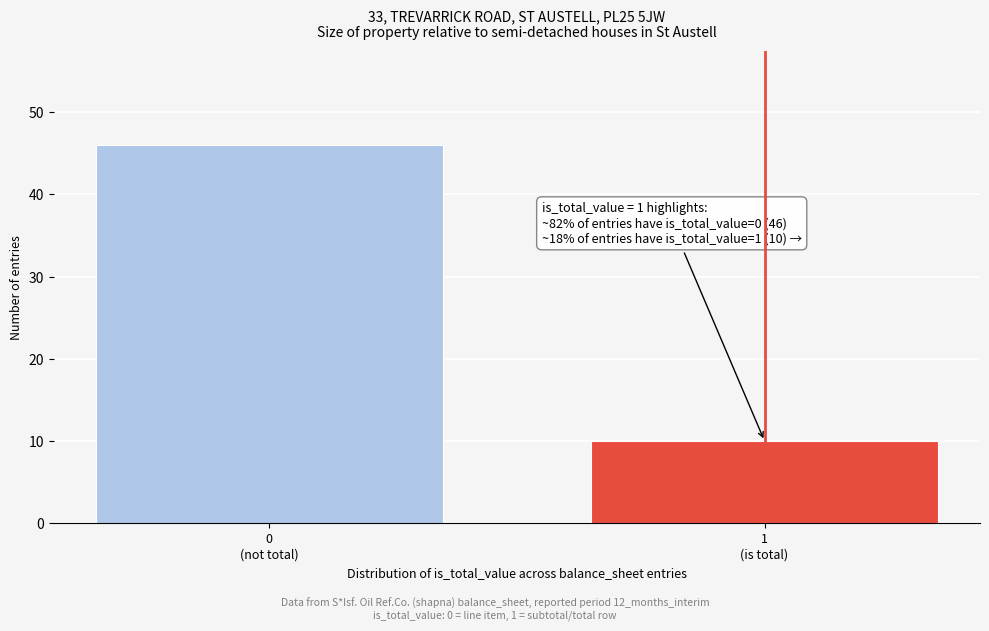

Reading right to left, transcribe all the data shown in this chart.

10	46